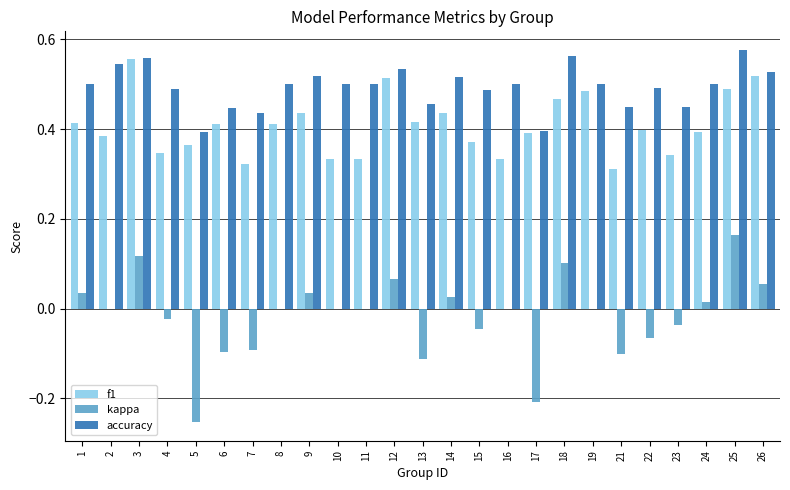

True or false: f1 has a value of 0.6 at 2.

False